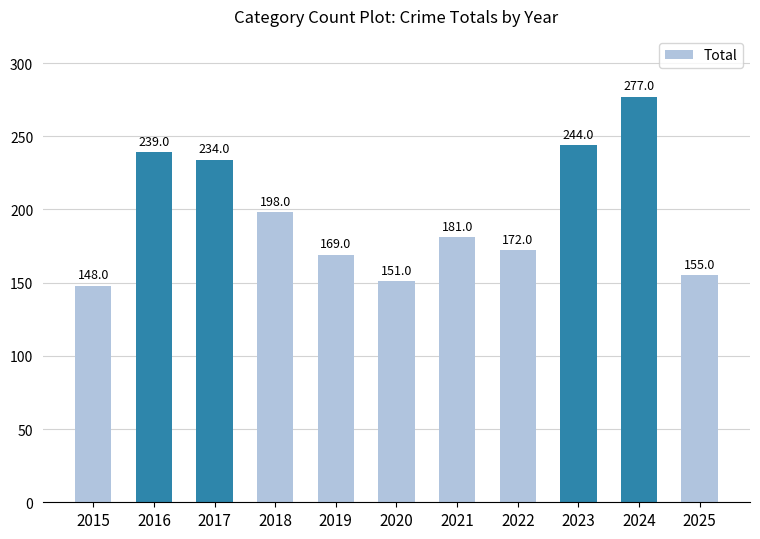

Which label corresponds to the largest value in the chart?

2024